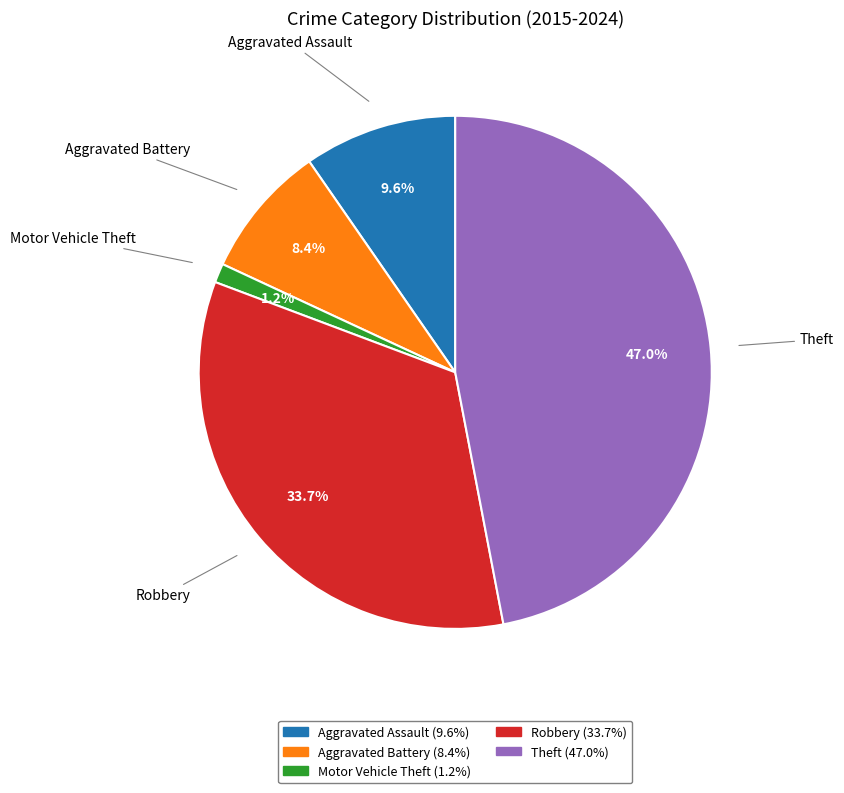

Which has a higher value, Robbery or Aggravated Assault?

Robbery